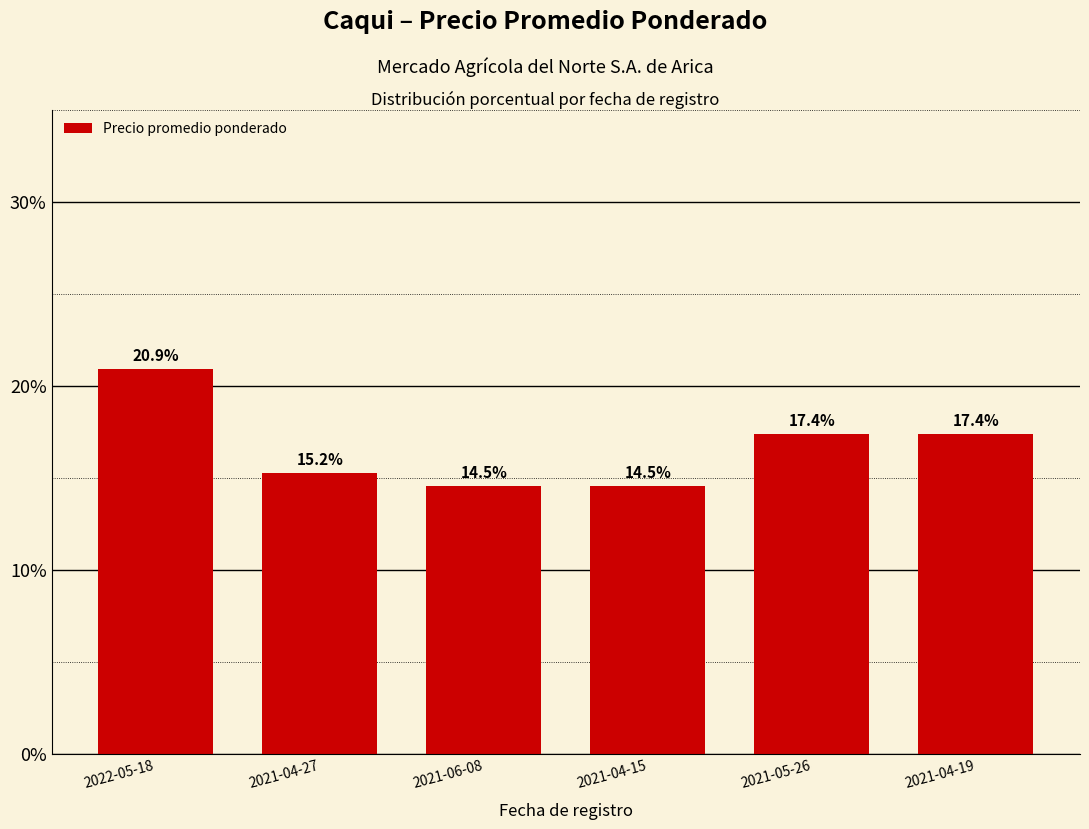

Which label corresponds to the largest value in the chart?

2022-05-18